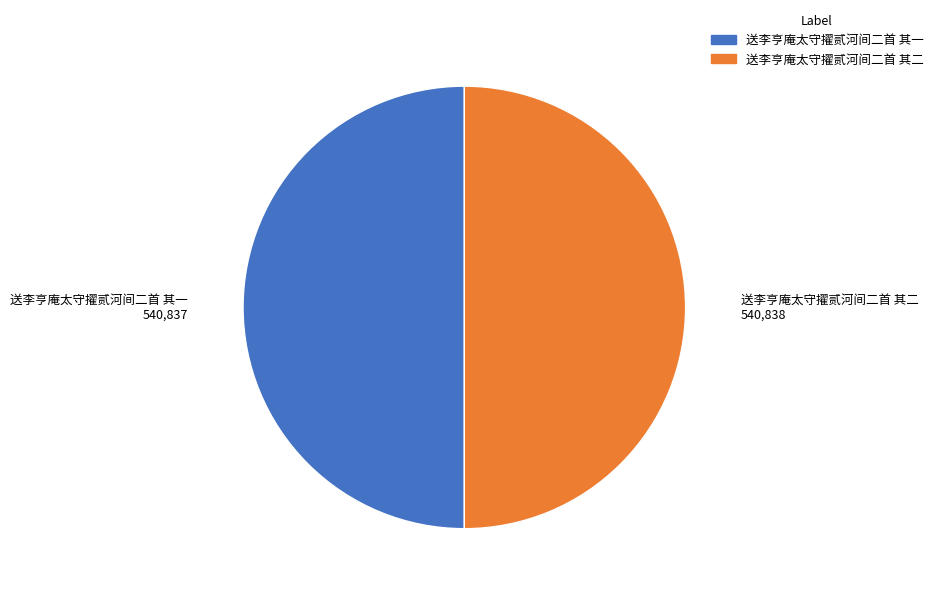

How many slices are in this pie chart?

2